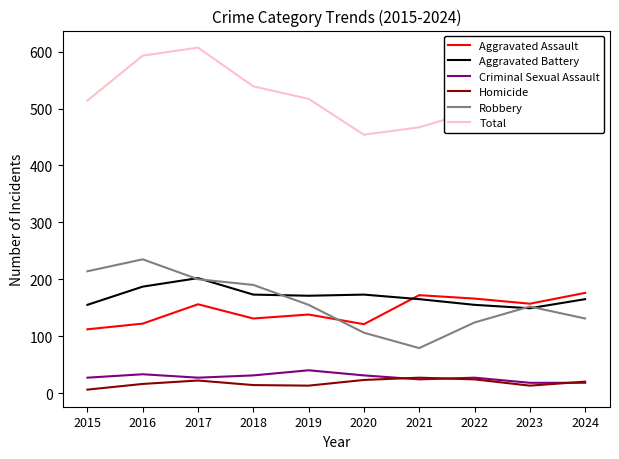

True or false: Criminal Sexual Assault has more than 1 interior local peaks.

True